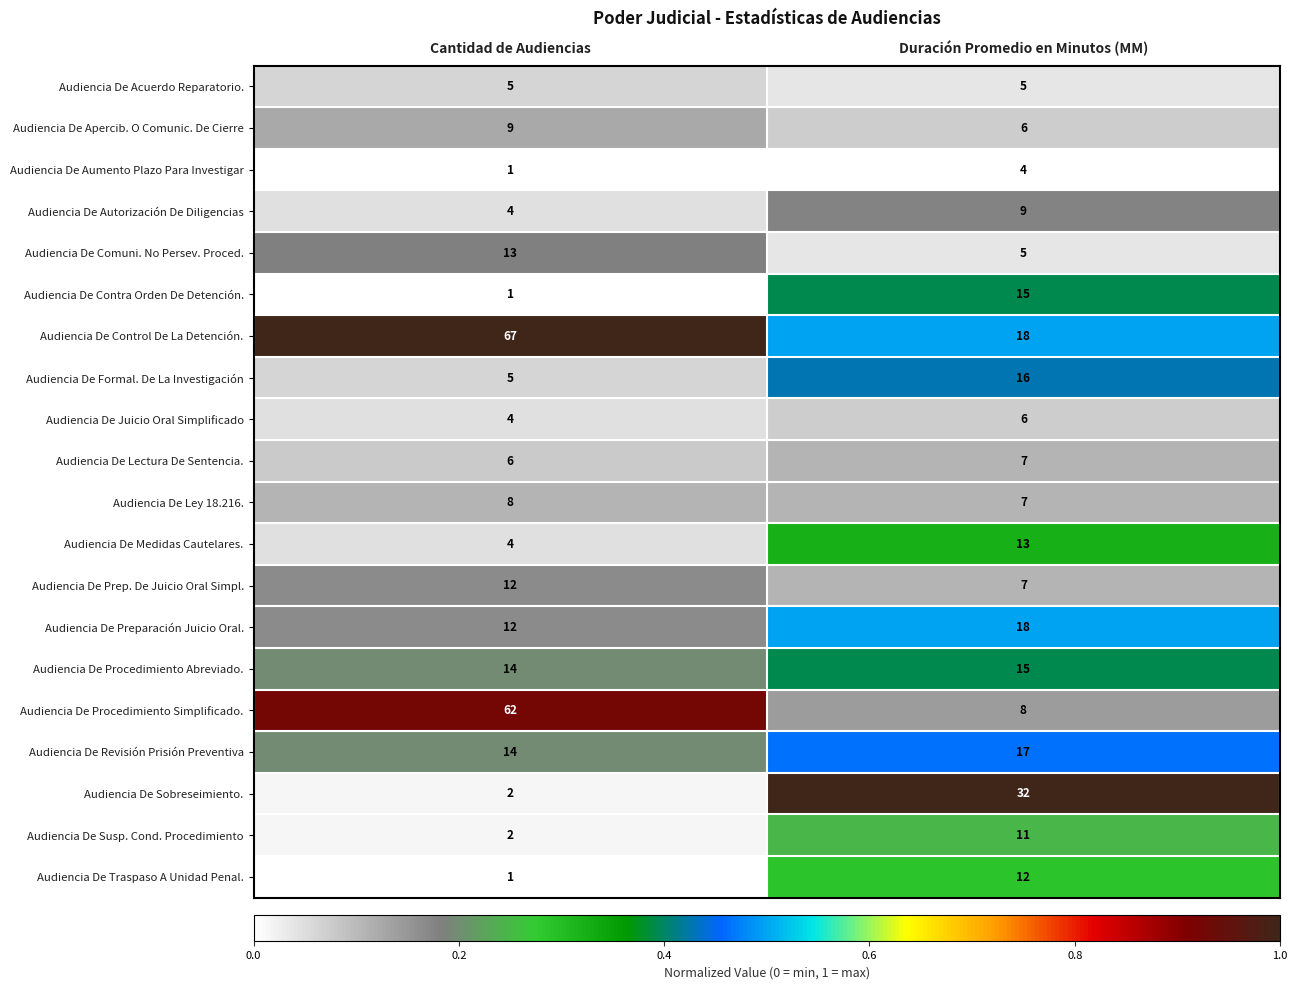

How many distinct data groups are displayed?

20